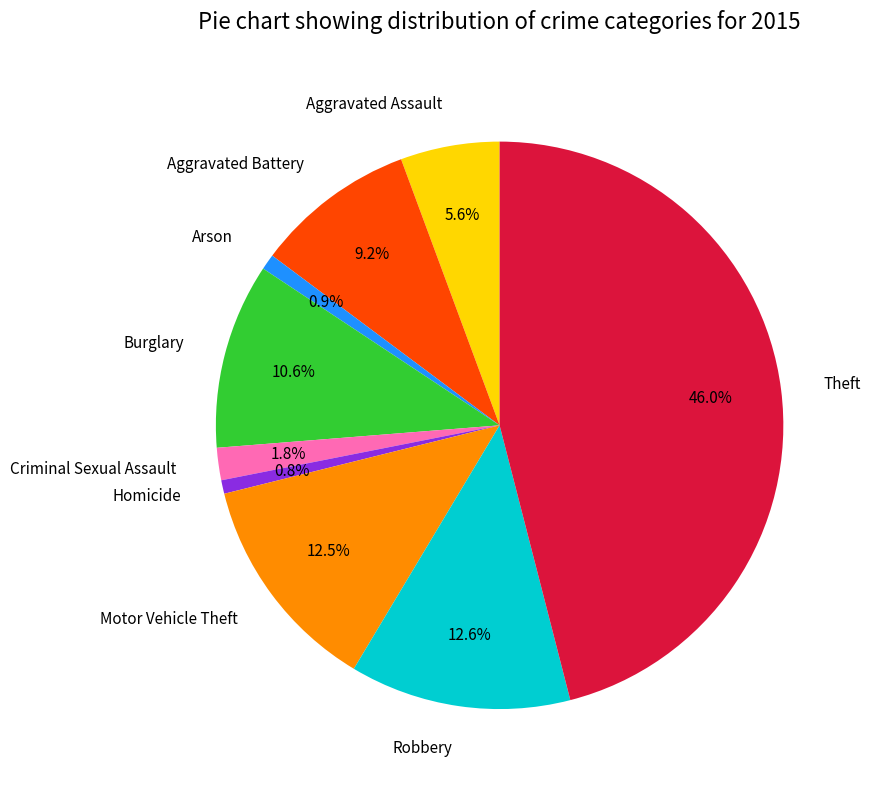

Is there a majority slice in this chart?

No